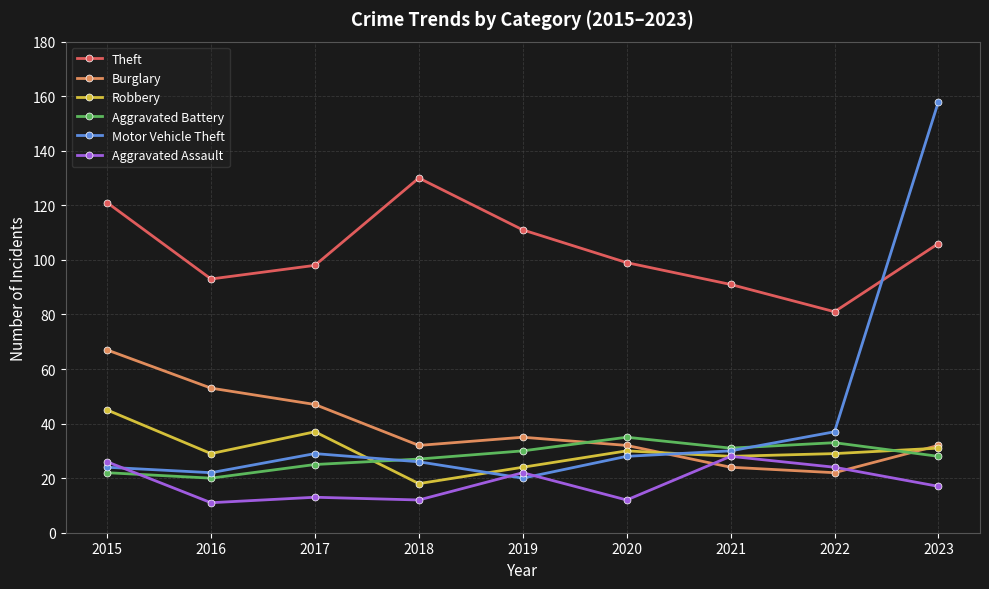

After their last crossing, which series has the higher values: Aggravated Battery or Burglary?

Burglary